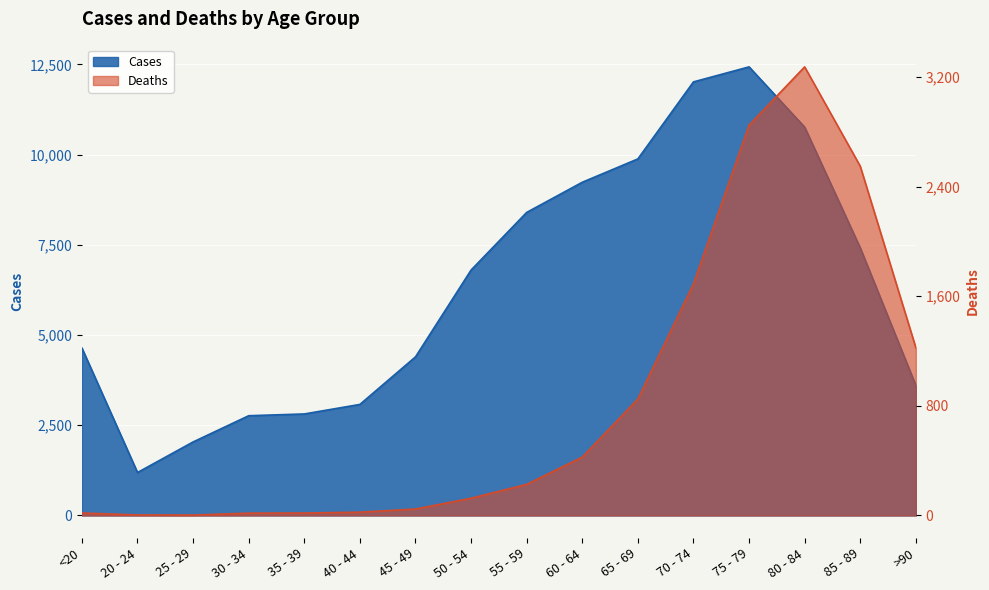

Which series has the largest total across all categories?

Cases